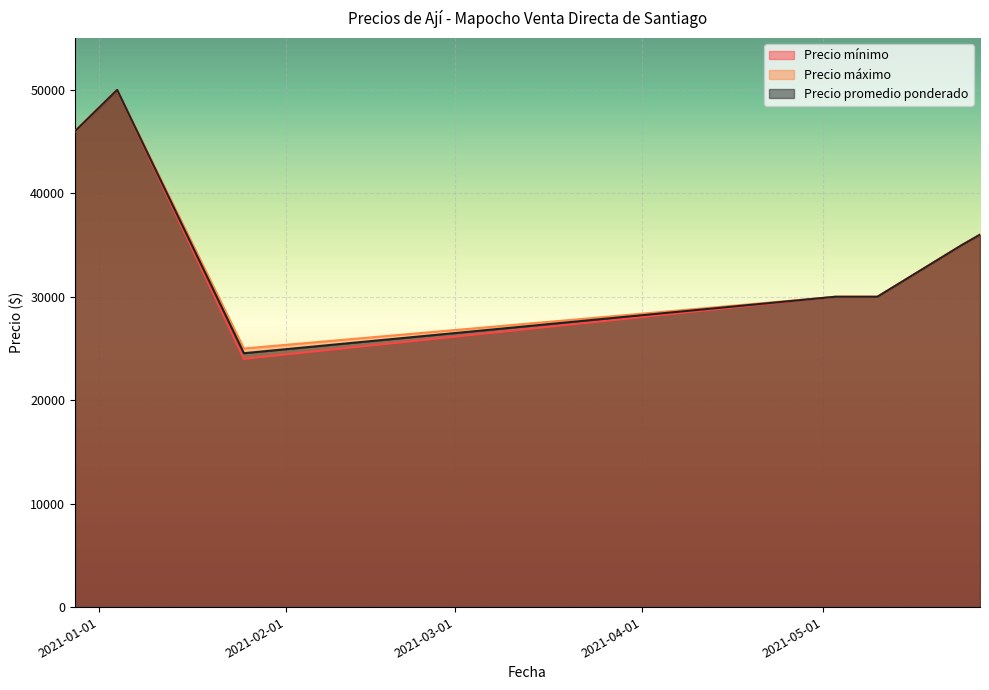

How many series are shown in this chart?

3